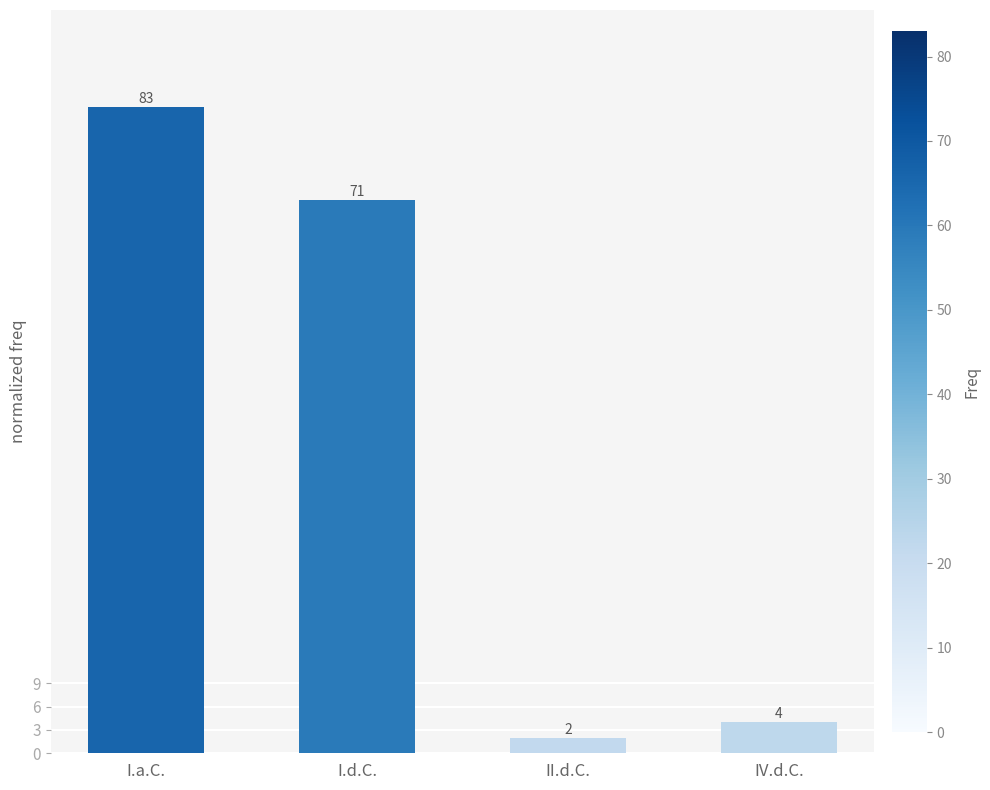

The chart shows a value of 71 at I.d.C.. True or false?

True